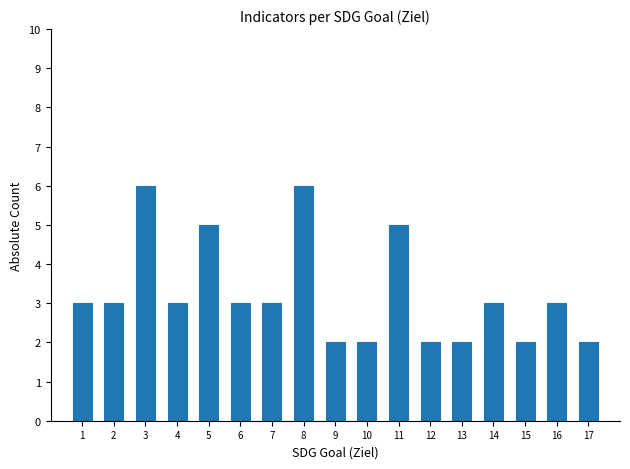

Reading left to right, extract all data points from this chart.

3	3	6	3	5	3	3	6	2	2	5	2	2	3	2	3	2